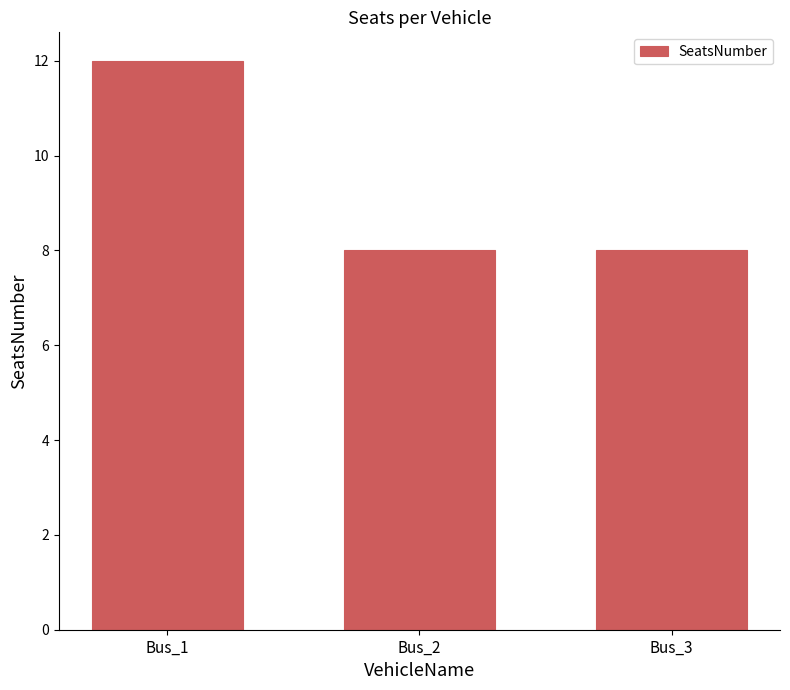

How many categories are shown in the chart?

3